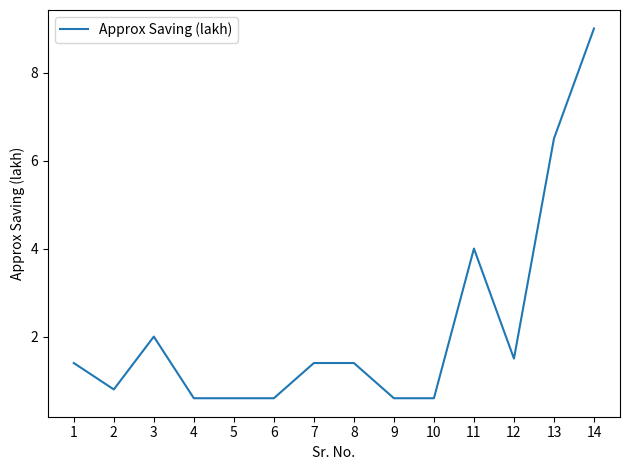

How many distinct data groups are displayed?

1